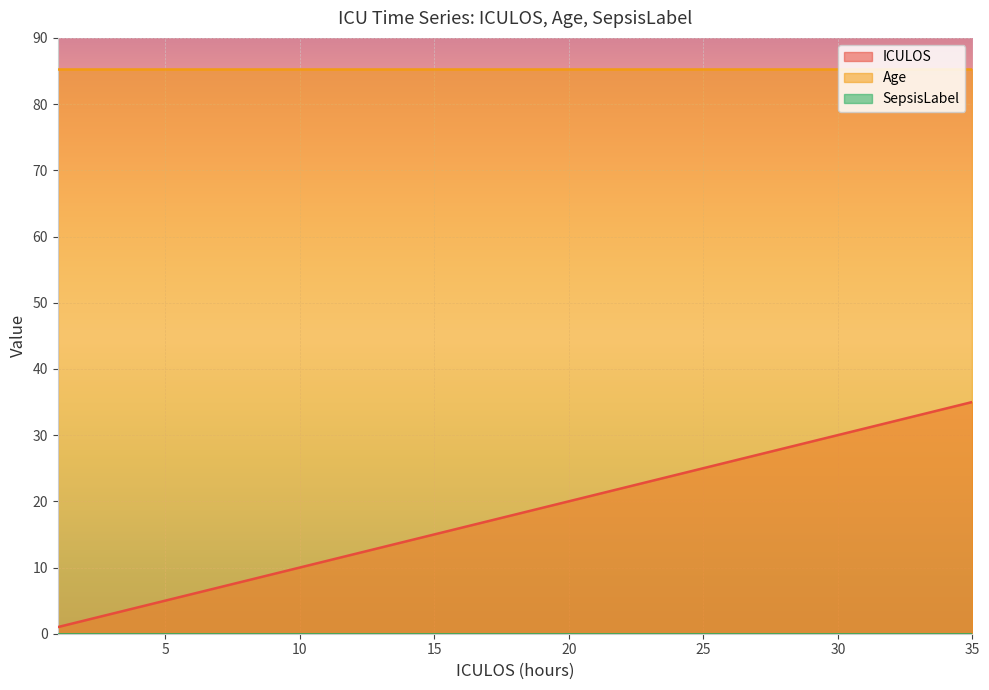

How many data points does each series have?

35